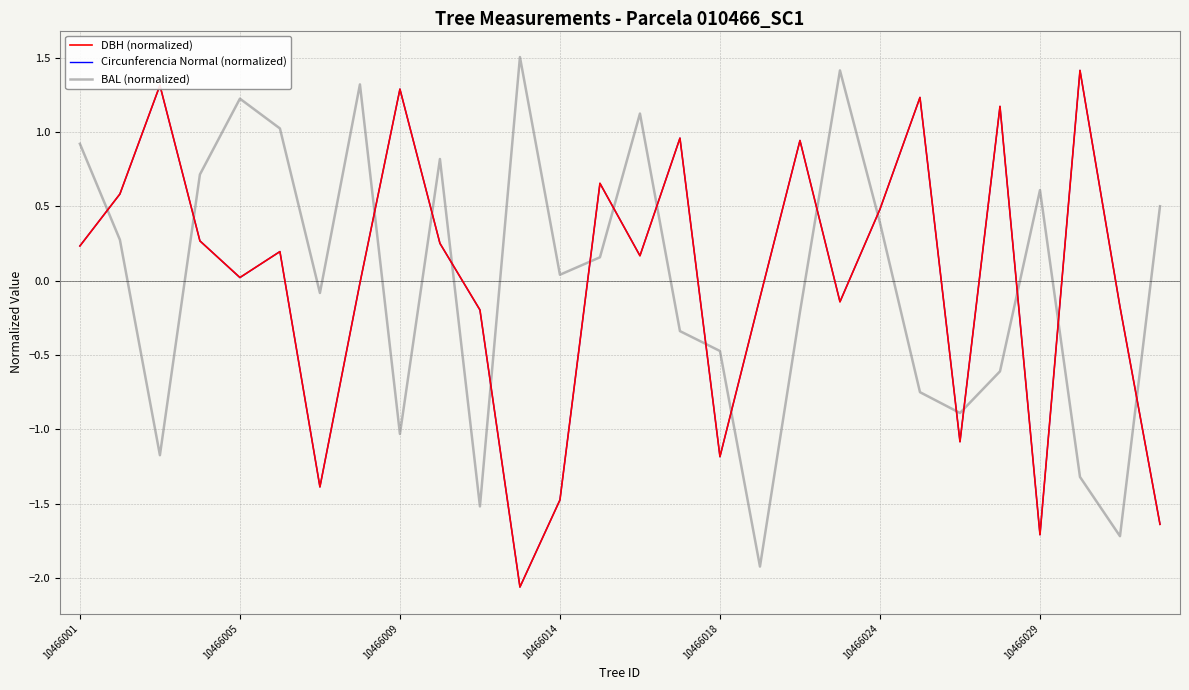

How many categories are shown in the chart?

28